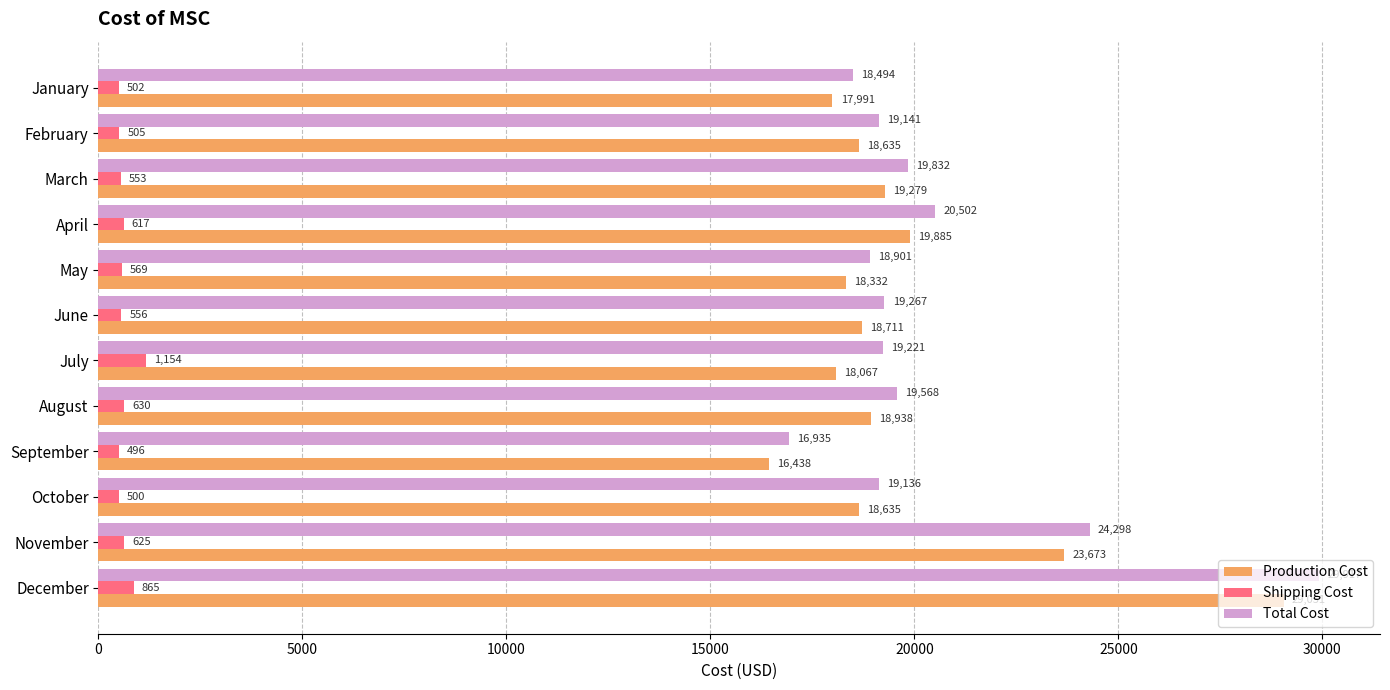

Which series has the largest range (max minus min)?

Total Cost